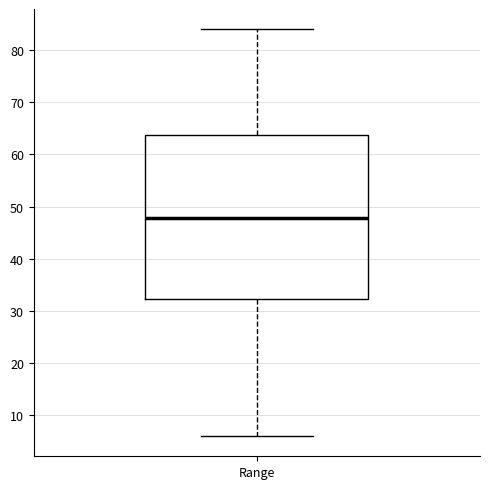

Transcribe this box plot: give where the median line is, the range the box spans, and where the two whiskers end, as read against the y-axis. The values are not printed on the chart, so give them approximately, as read against the axis.

median 48, box 32 to 64, whiskers 6 to 84